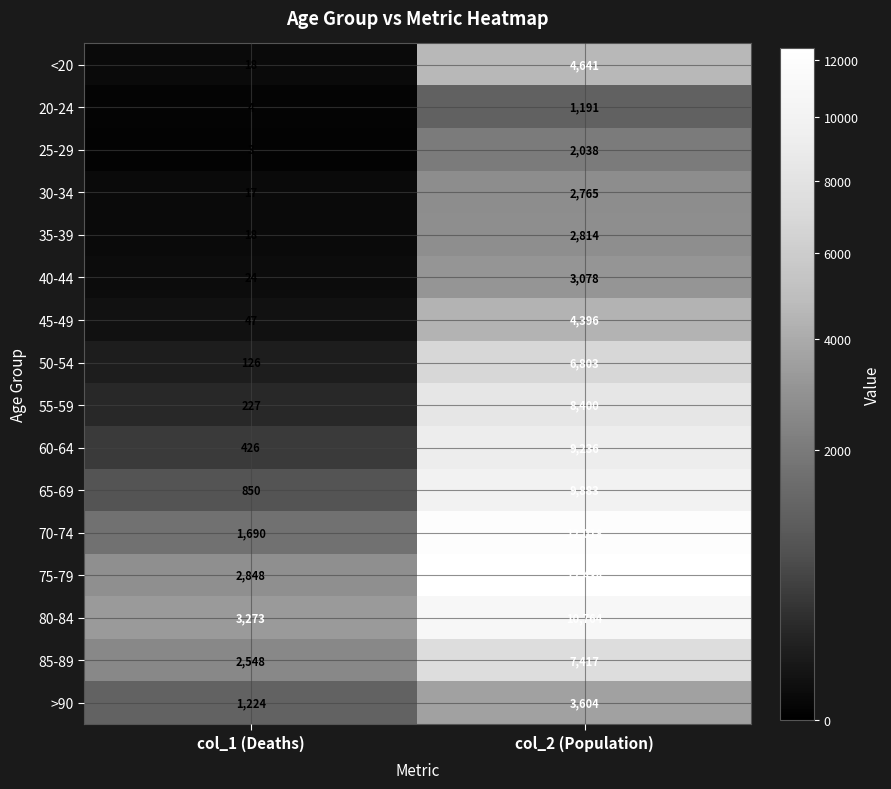

List the labels in order of >90 value, largest first.

col_2 (Population), col_1 (Deaths)